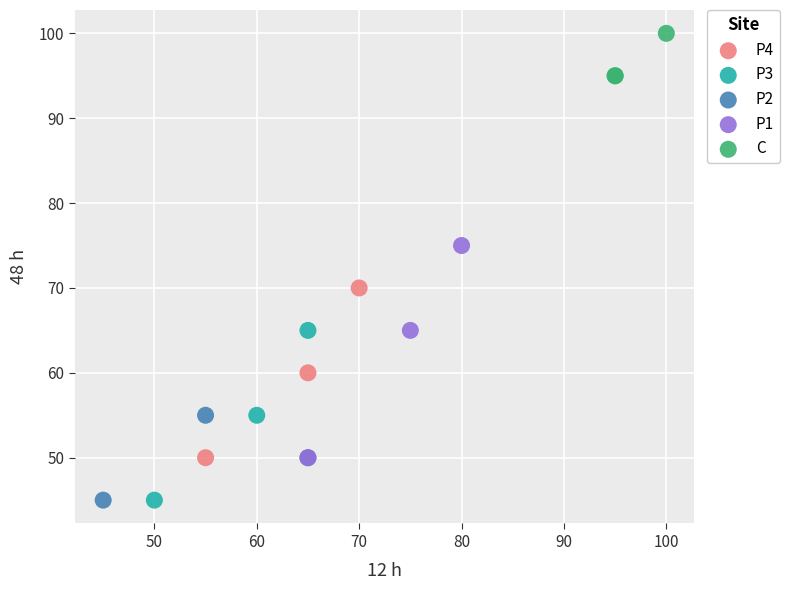

Which series reaches the maximum Y coordinate?

C